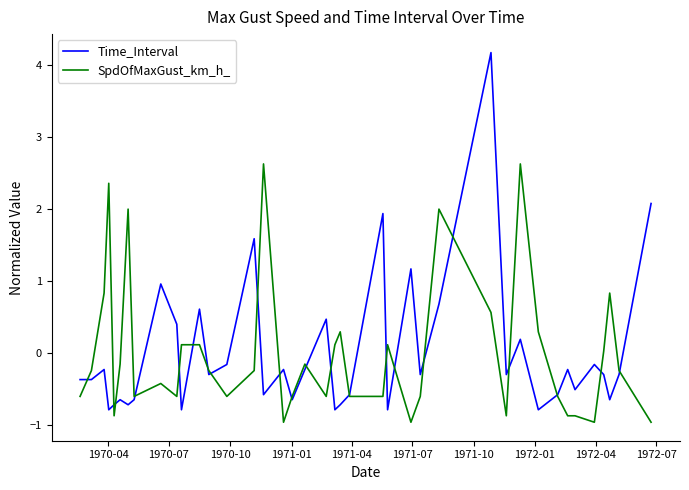

Which series has the widest spread of values?

Time_Interval